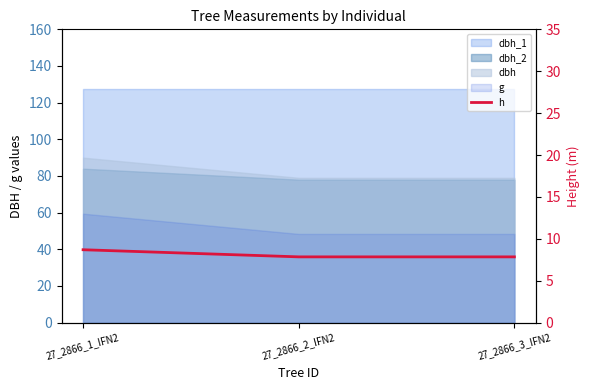

Rank the categories by value from highest to lowest.

27_2866_1_IFN2, 27_2866_2_IFN2, 27_2866_3_IFN2